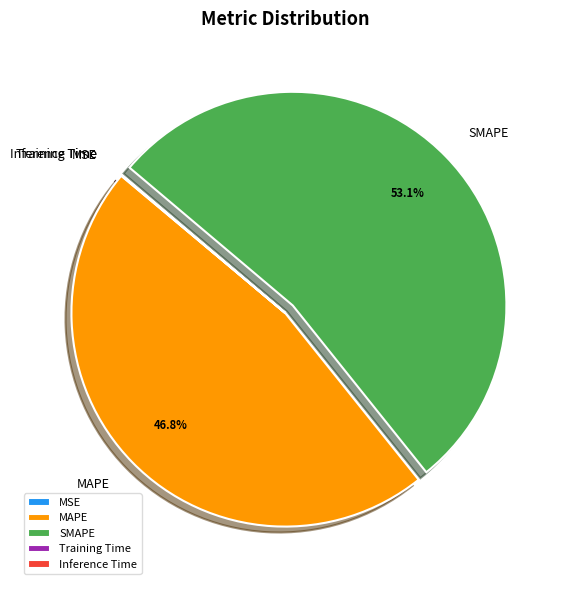

What percentage is the MAPE slice, to the nearest percent?

47%